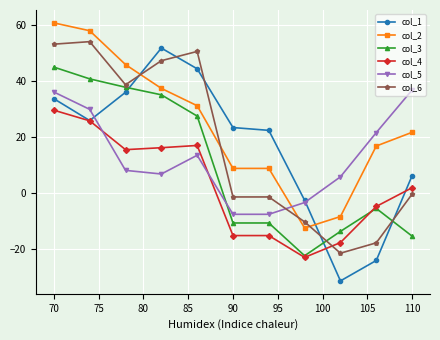

What is the difference between the maximum and minimum values in the col_6 series?

75.6